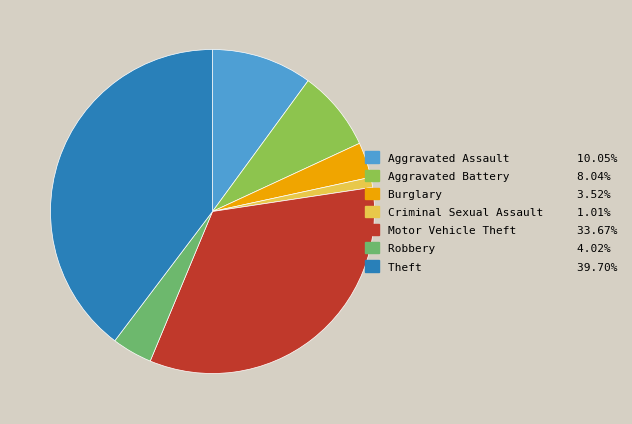

True or false: Aggravated Battery accounts for 22% of the total.

False